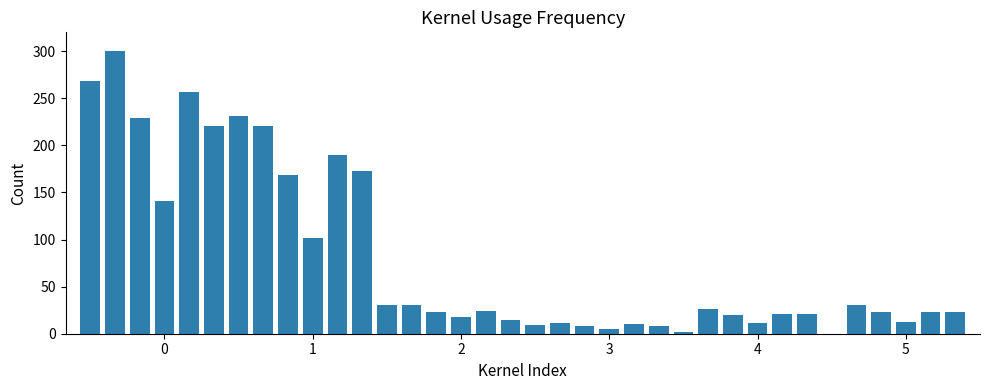

What is the sum of all values?

2907.9